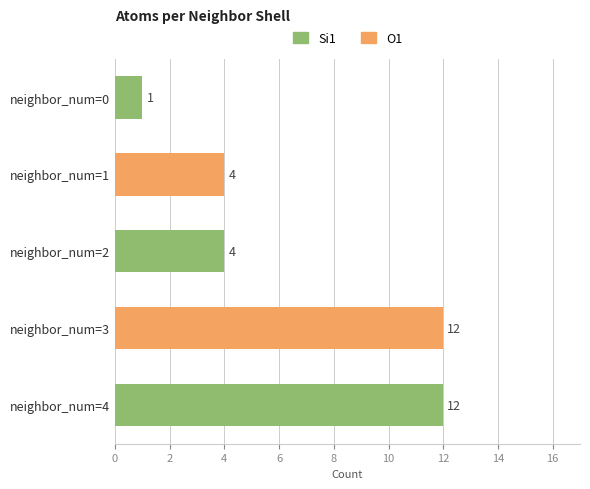

Which series changed the most between neighbor_num=1 and neighbor_num=2?

Si1